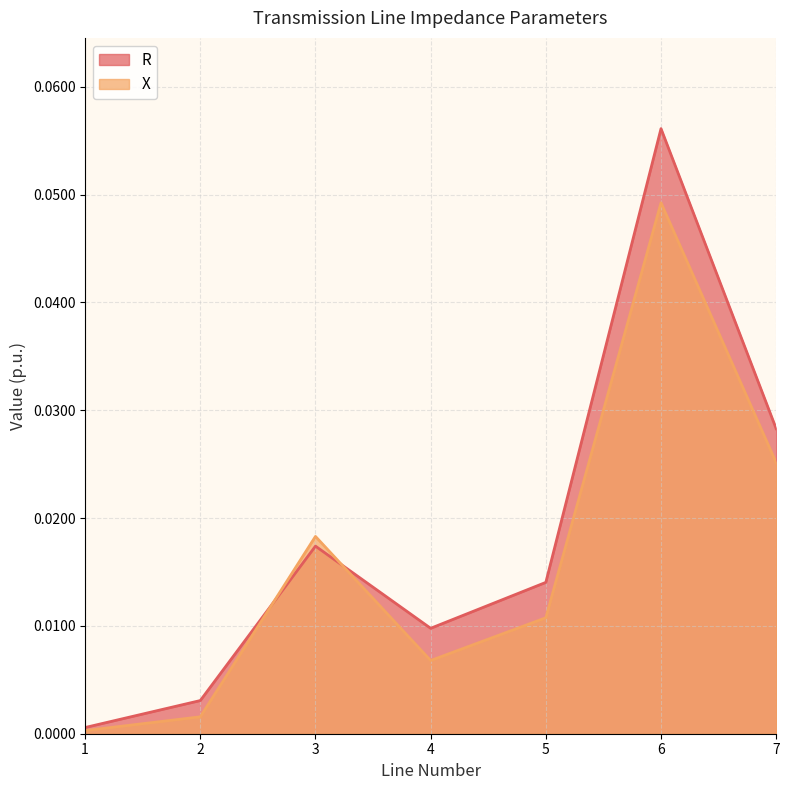

Does the chart display data point markers on the line(s)?

No